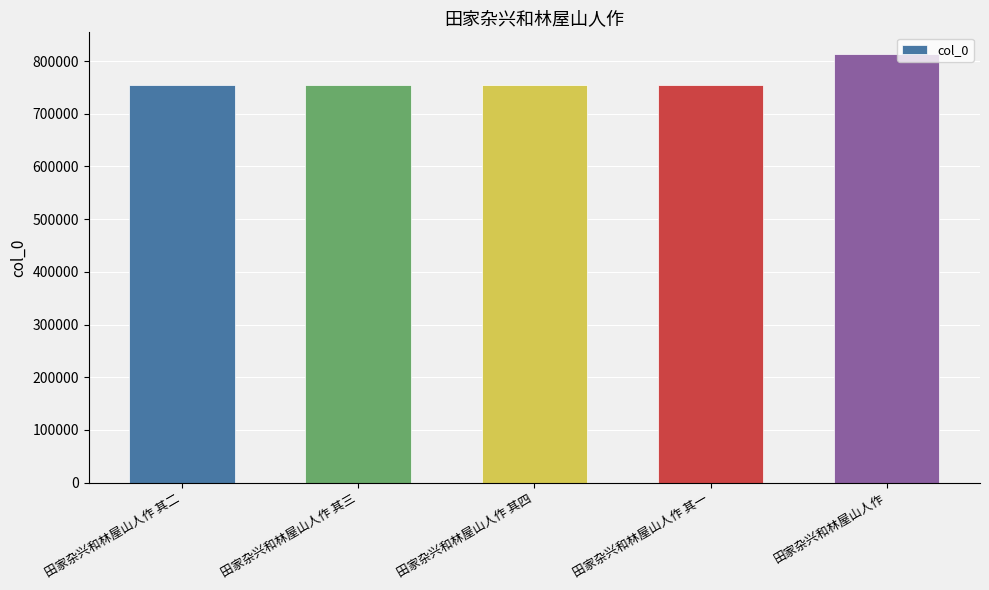

The value at 田家杂兴和林屋山人作 其二 is 754160. True or false?

True